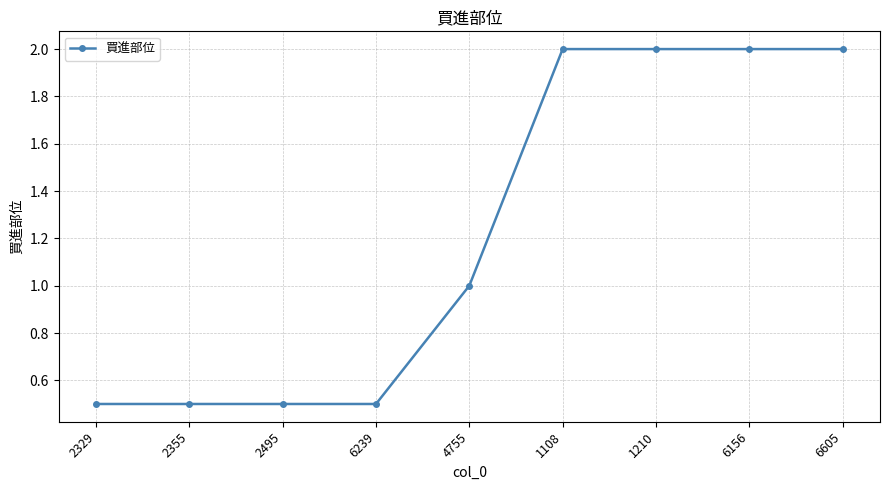

The chart shows a value of 0.5 at 1108. True or false?

False